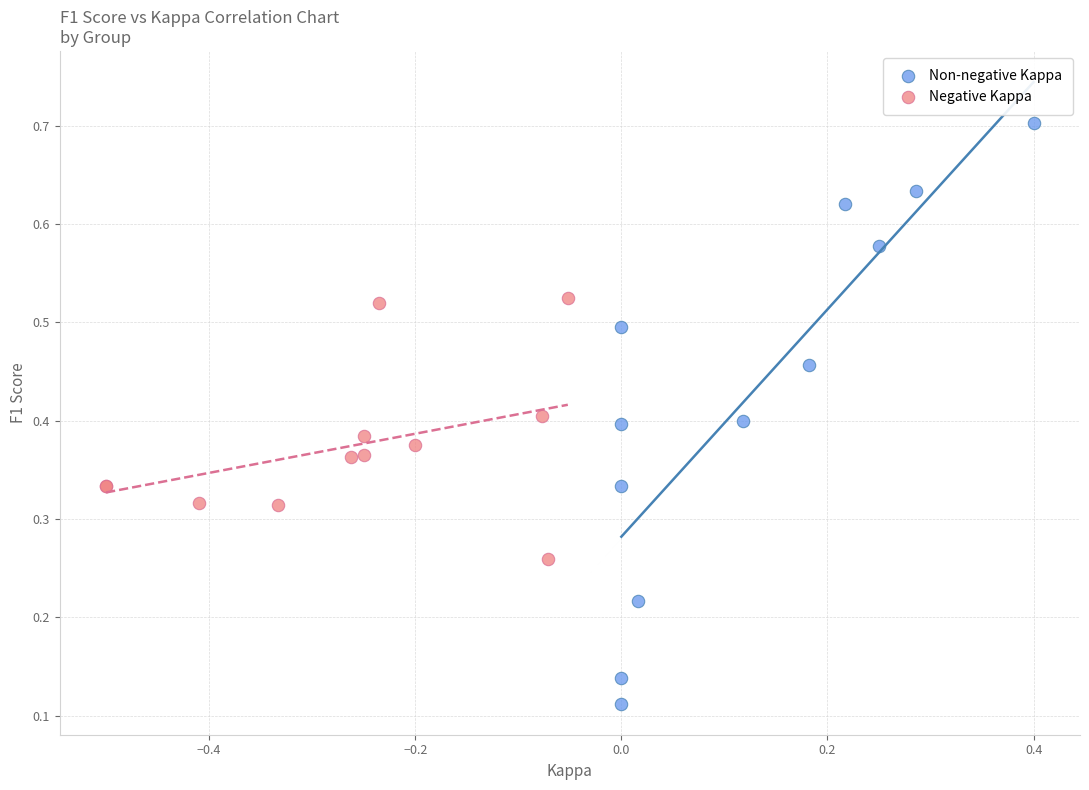

Which series has the largest Y range (max minus min)?

Non-negative Kappa